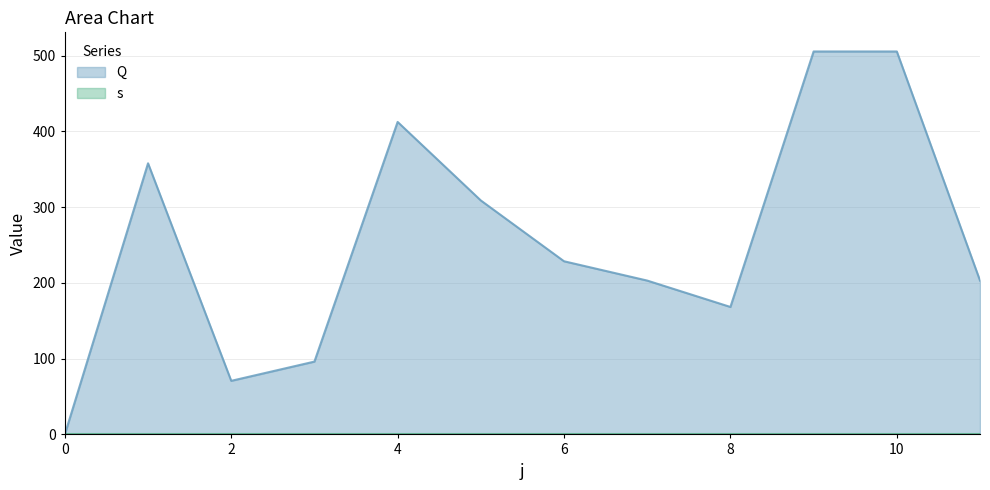

The chart shows a value of -240.3 at 0. True or false?

False